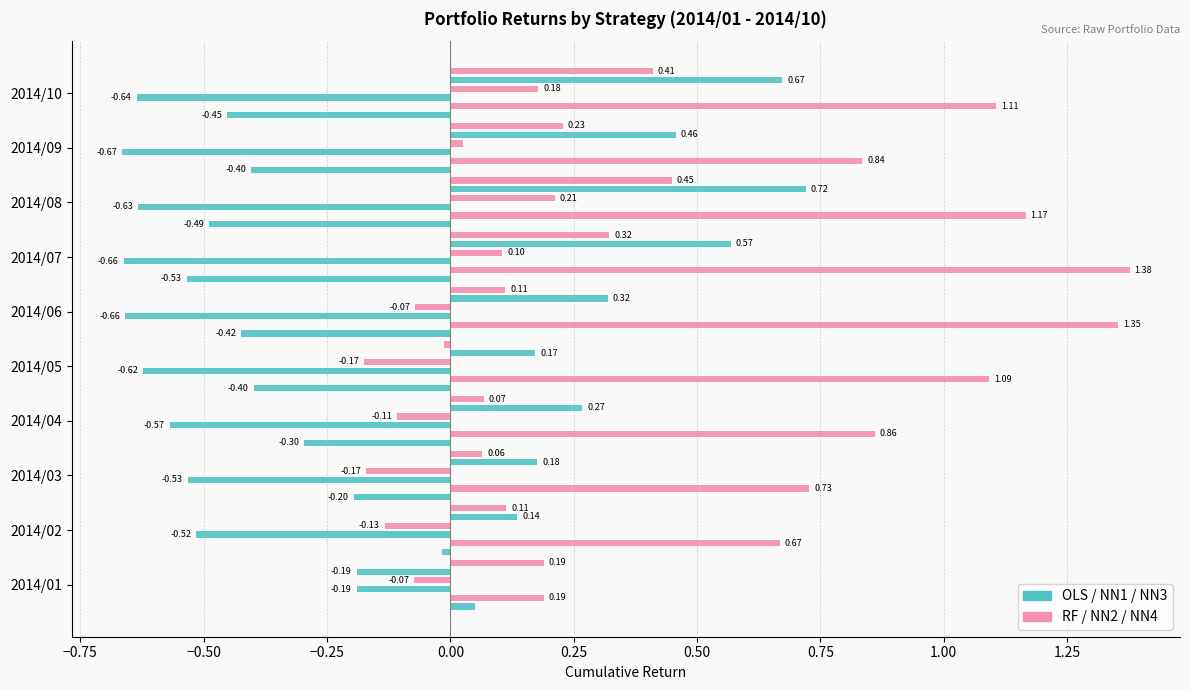

Reading left to right, what are all the values shown in this chart?

OLS: 0.0	-0.0	-0.2	-0.3	-0.4	-0.4	-0.5	-0.5	-0.4	-0.5
RF: 0.2	0.7	0.7	0.9	1.1	1.4	1.4	1.2	0.8	1.1
NN1: -0.2	-0.5	-0.5	-0.6	-0.6	-0.7	-0.7	-0.6	-0.7	-0.6
NN2: -0.1	-0.1	-0.2	-0.1	-0.2	-0.1	0.1	0.2	0.0	0.2
NN3: -0.2	0.1	0.2	0.3	0.2	0.3	0.6	0.7	0.5	0.7
NN4: 0.2	0.1	0.1	0.1	-0.0	0.1	0.3	0.4	0.2	0.4